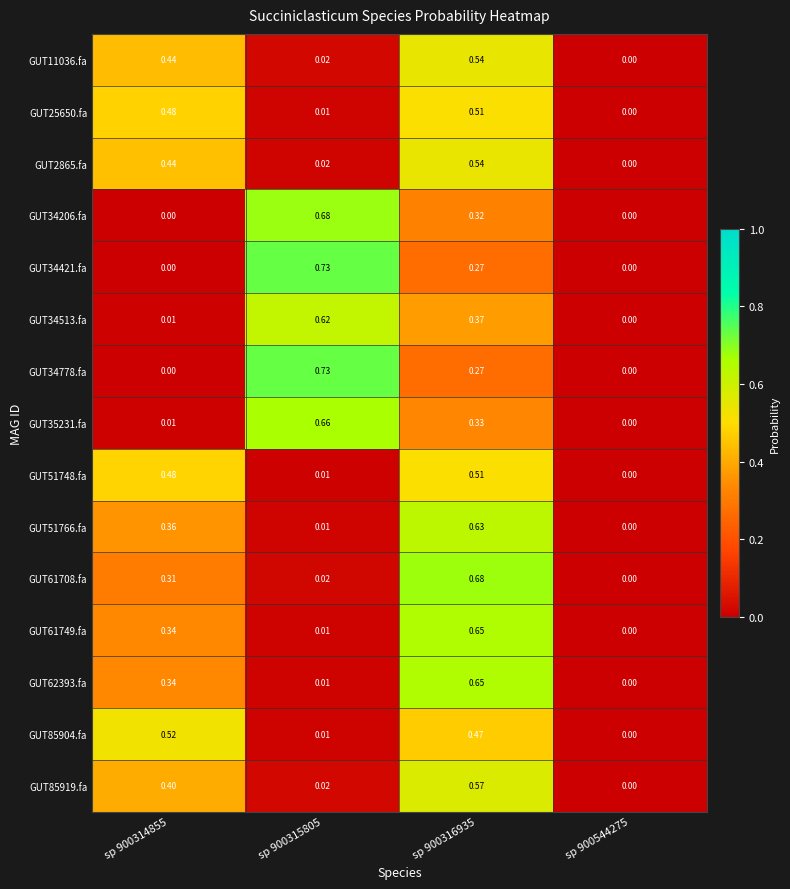

Is the value of GUT62393.fa at sp 900544275 greater than the value of GUT85919.fa at sp 900315805?

No